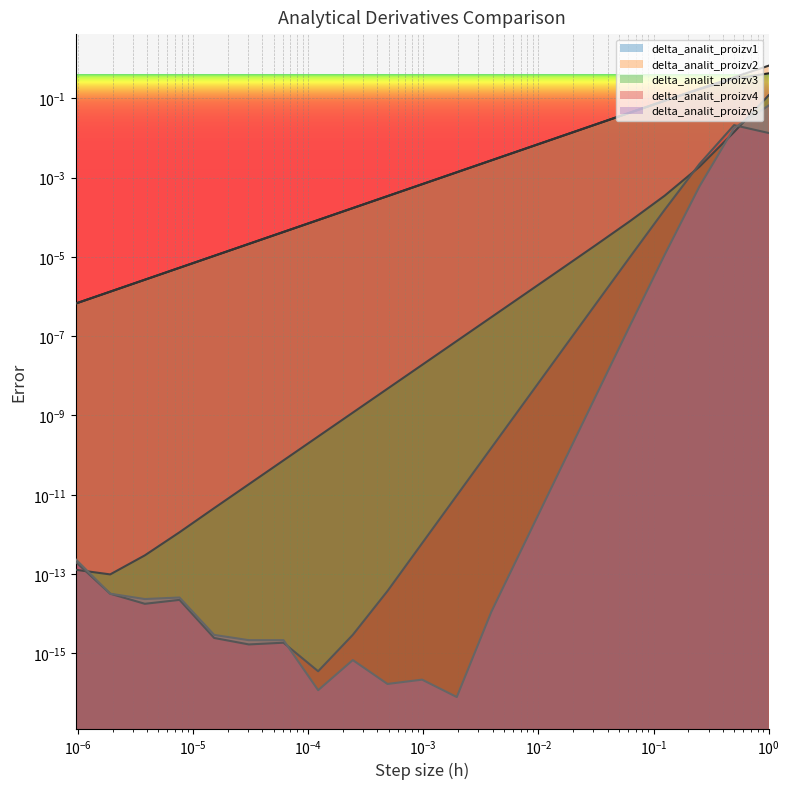

What is the value of the delta_analit_proizv1 point at the 1st from the left?

0.4